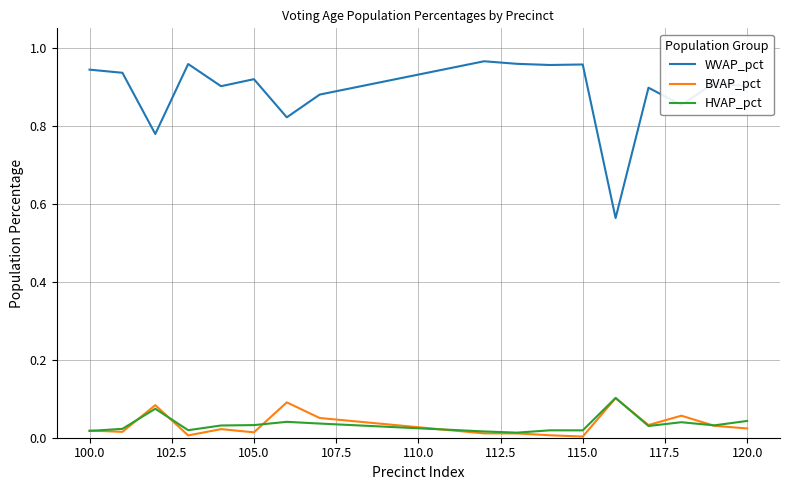

Which series has the largest total across all categories?

WVAP_pct